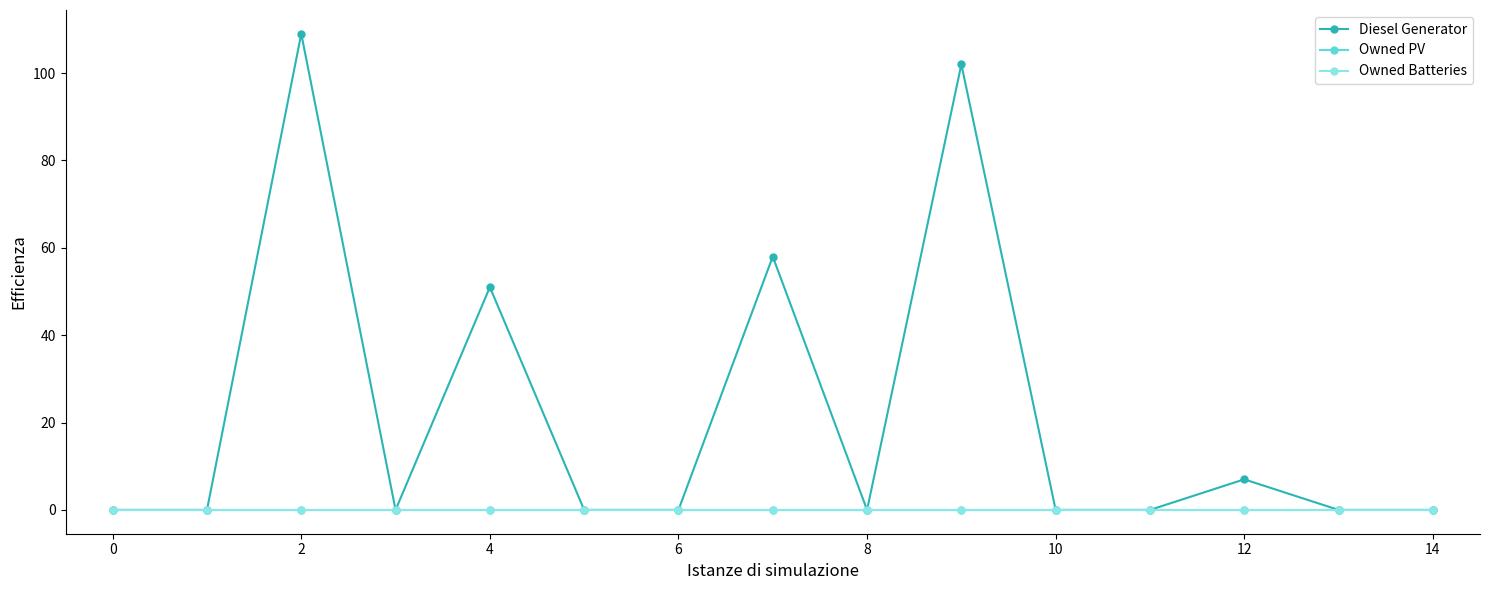

Is this an area chart (filled region under the line)?

No